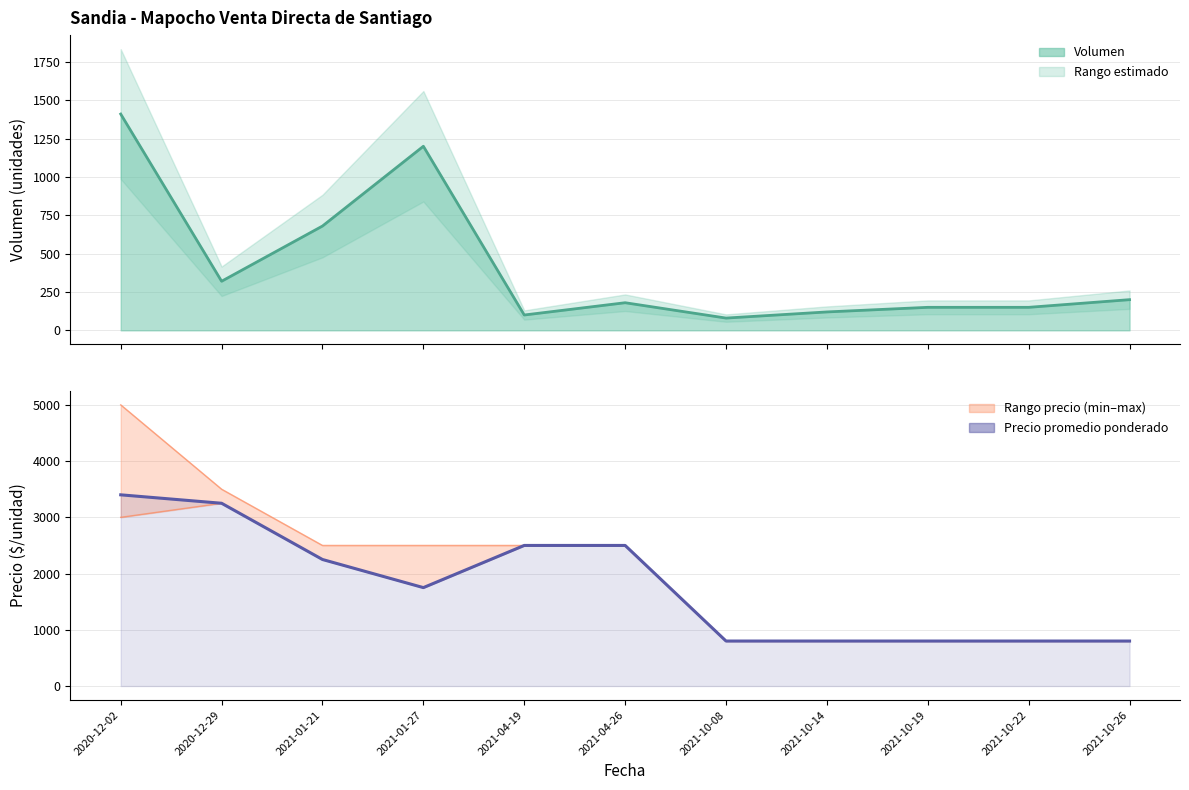

Is it true that Precio promedio ponderado equals 919 at 2021-04-26?

False